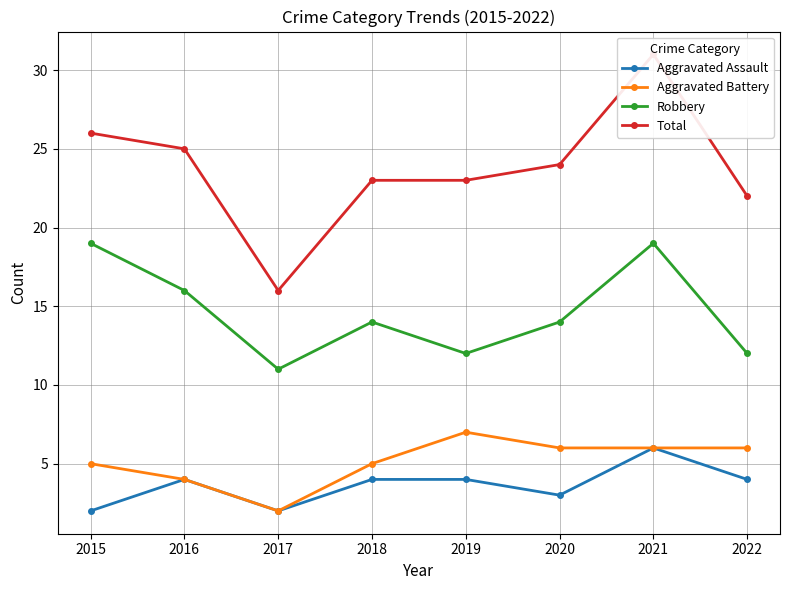

List the series in order of their peak value, highest first.

Total, Robbery, Aggravated Battery, Aggravated Assault